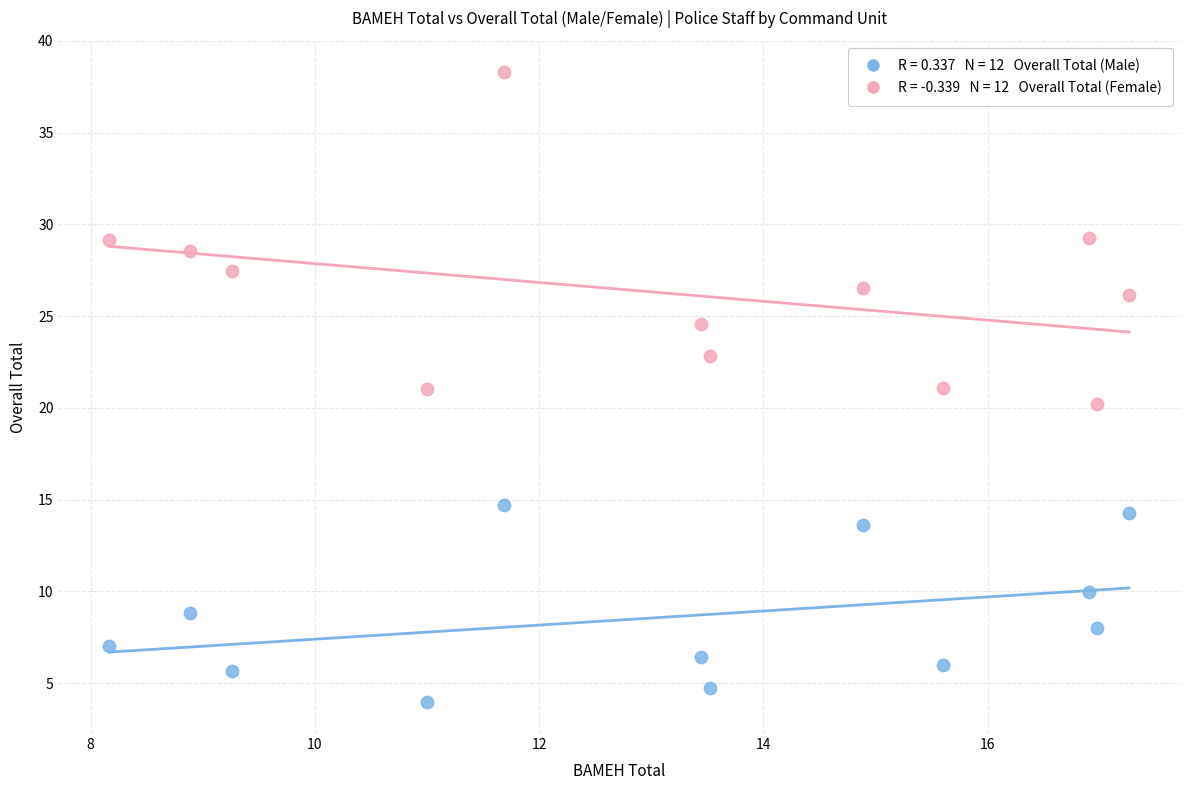

Across all data points, what is the range of Y values (max minus min)?

34.3